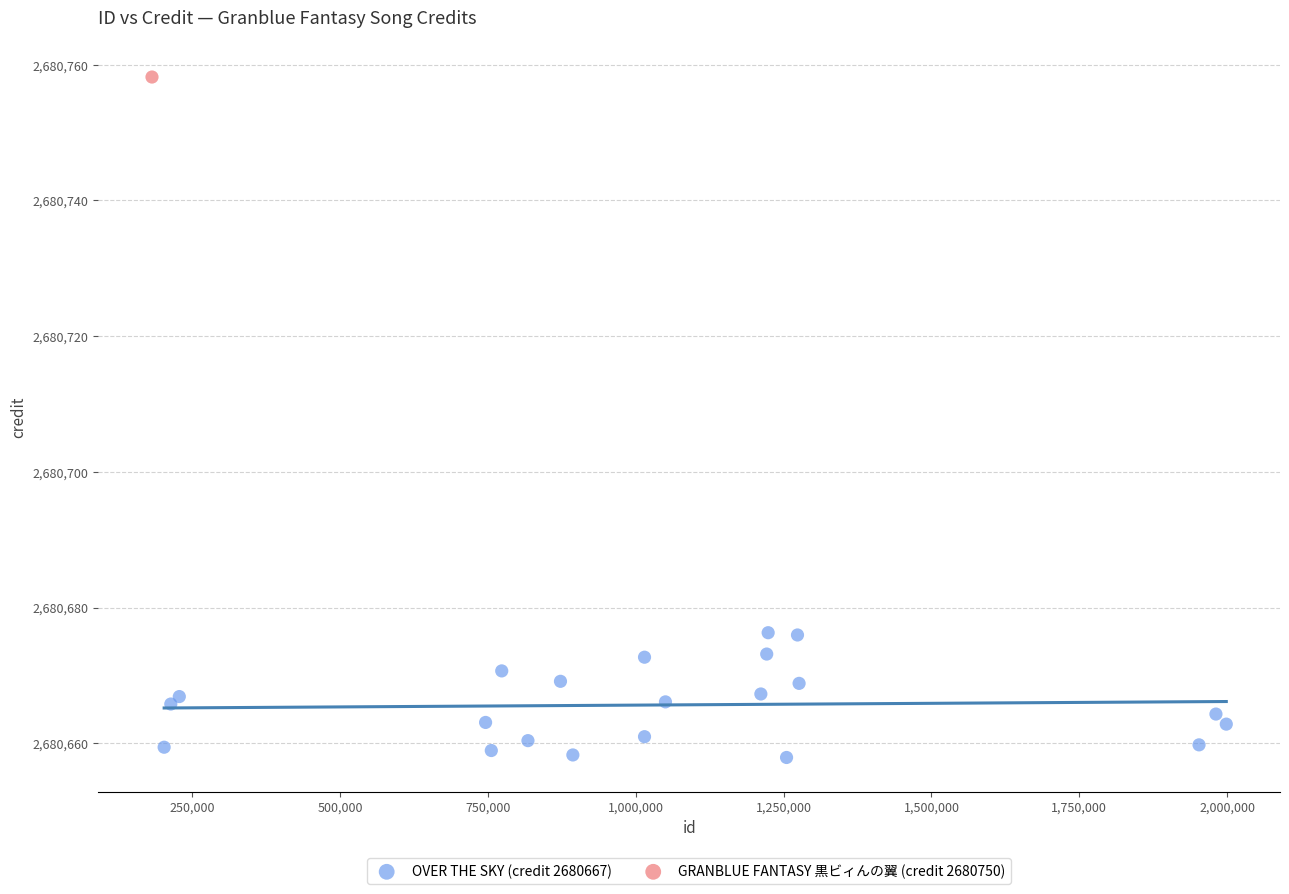

What are all the series names shown in the legend?

OVER THE SKY (credit 2680667), GRANBLUE FANTASY 黒ビィんの翼 (credit 2680750)